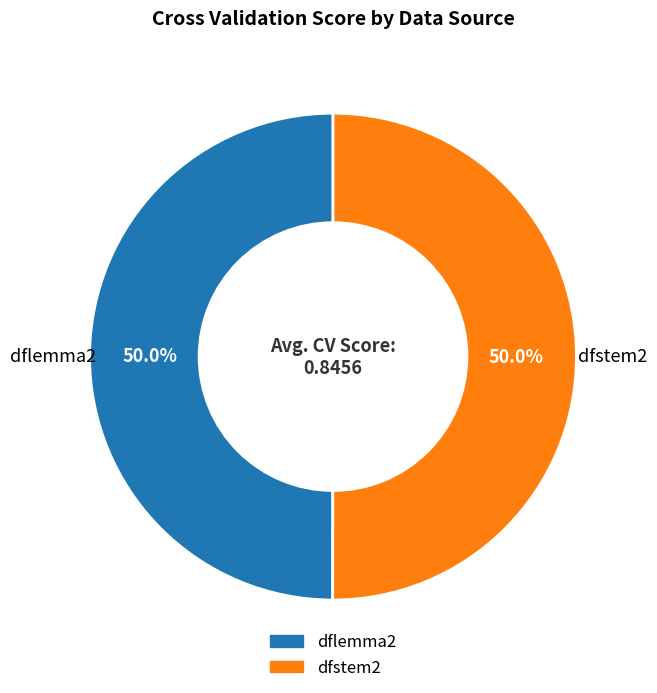

What percentage do dfstem2 and dflemma2 together represent?

100.0%